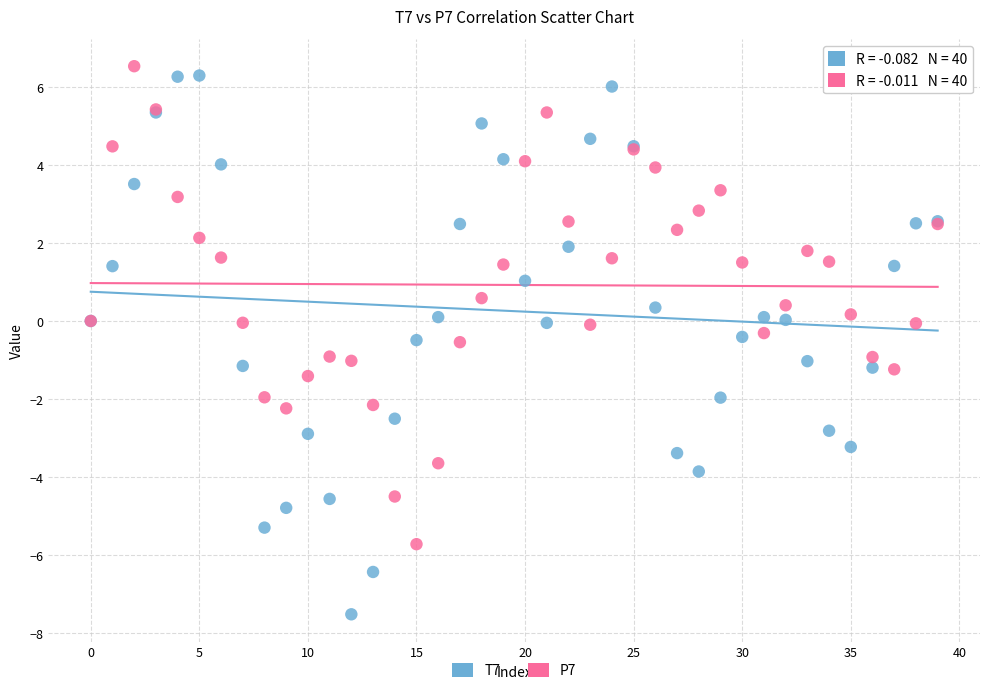

Which series reaches the minimum Y coordinate?

T7